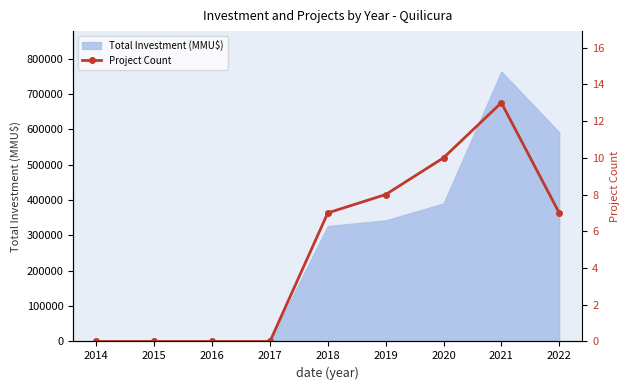

List the labels in order of value, smallest first.

2014, 2015, 2016, 2017, 2018, 2022, 2019, 2020, 2021